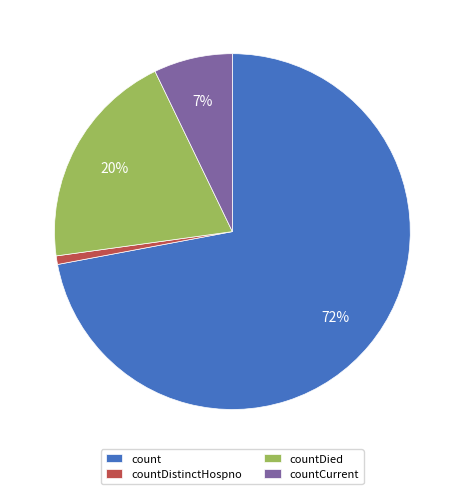

To the nearest percent, what portion does countCurrent represent?

7%